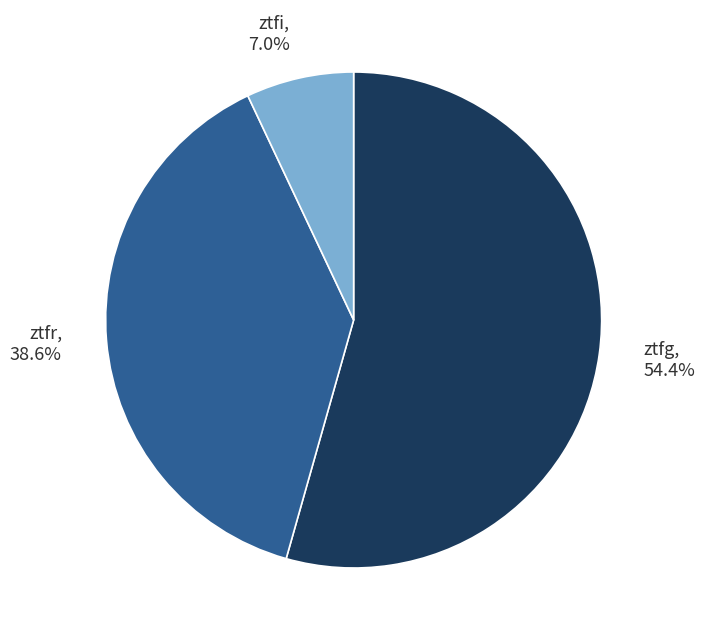

To the nearest percent, what portion does ztfr represent?

39%